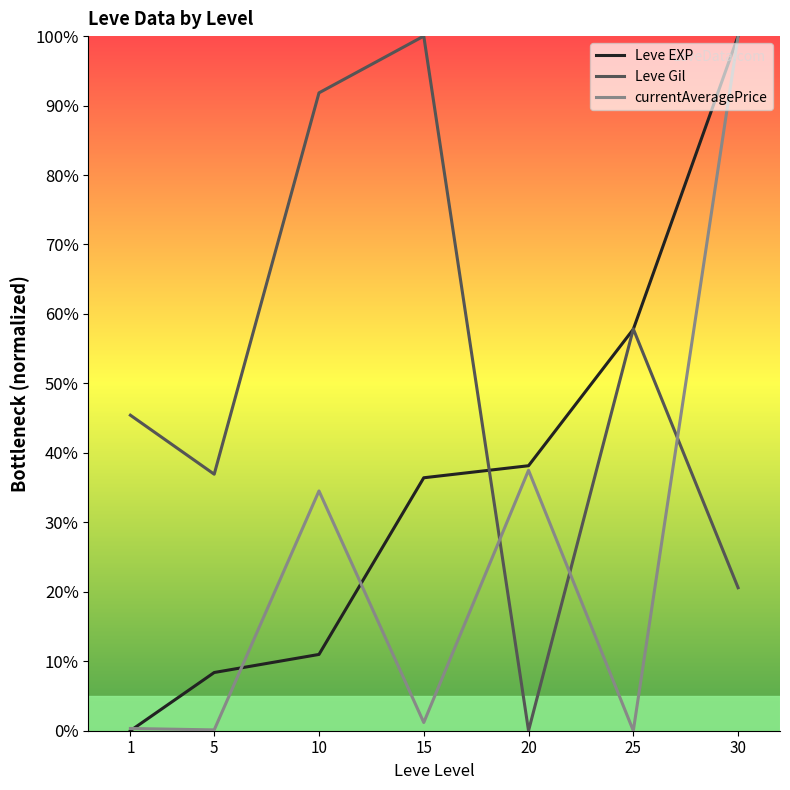

Rank the series by their average value, from highest to lowest.

Leve Gil, Leve EXP, currentAveragePrice